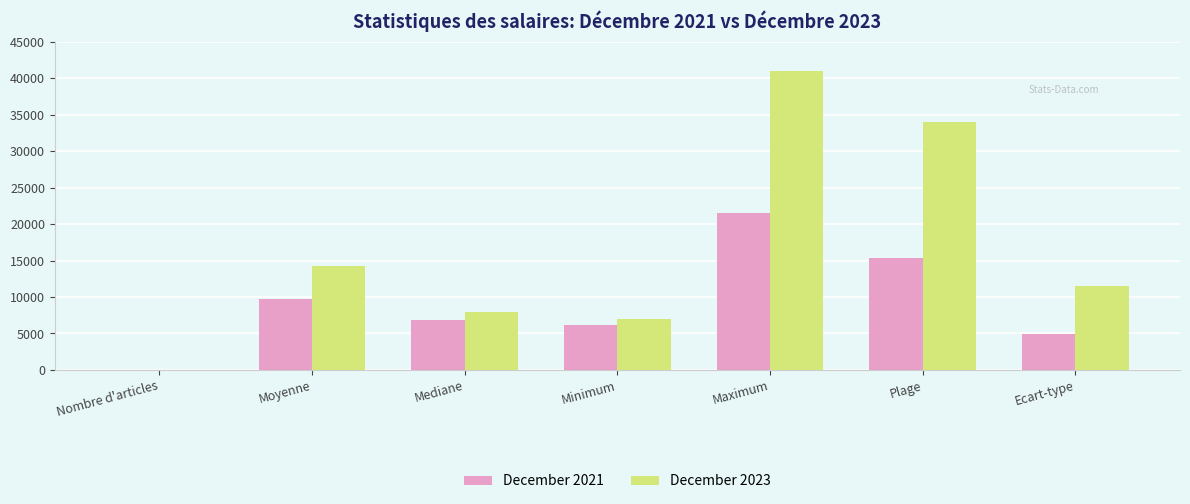

At which label is December 2023 closest to 20514?

Moyenne